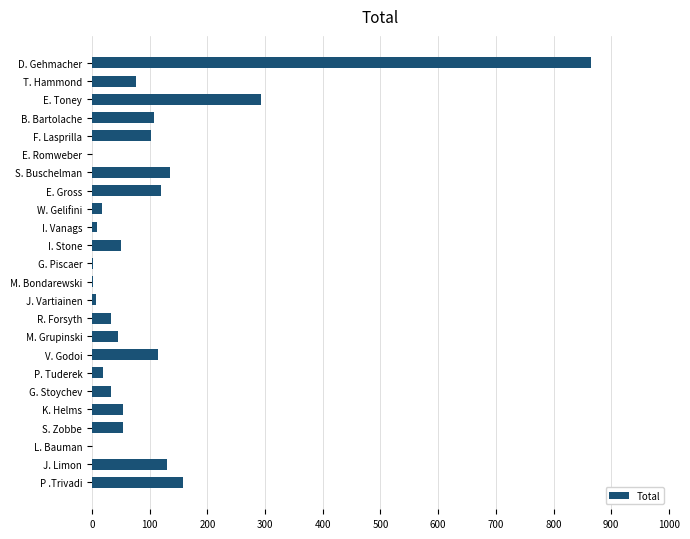

What is the sum of all values?

2424.2